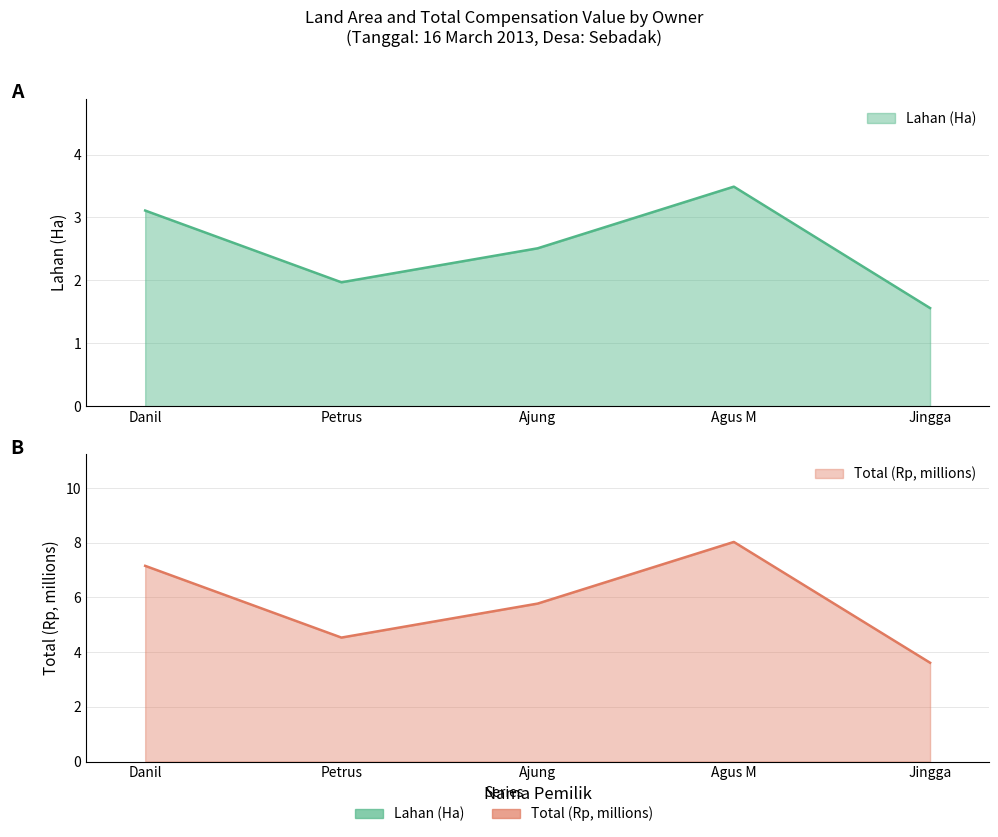

Which category has the highest value in the Total series?

Agus M